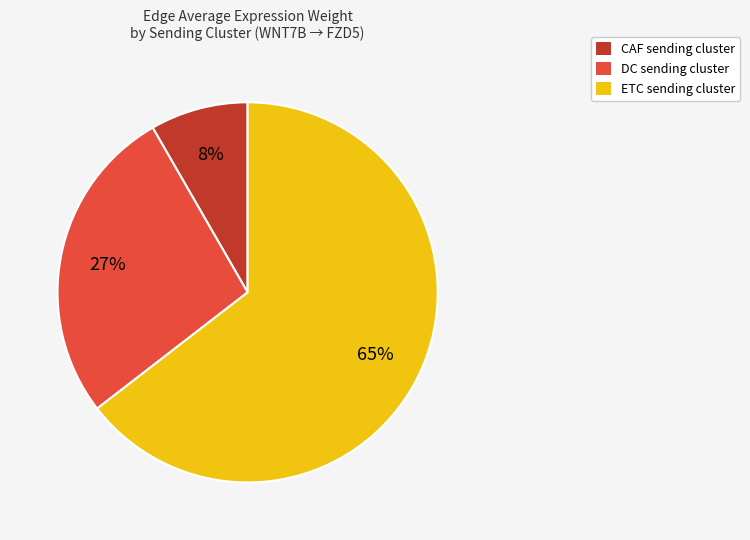

The ETC sending cluster slice represents 72% of the pie. True or false?

False